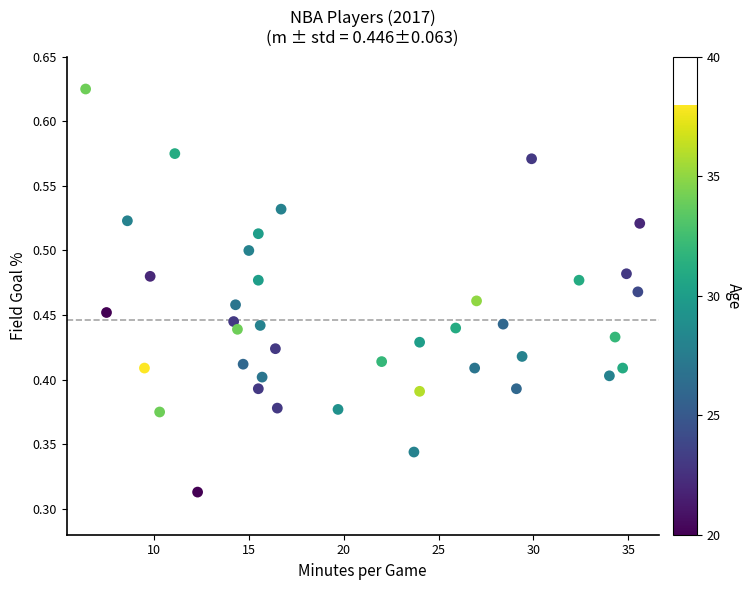

What is the range of X values (max minus min)?

29.2